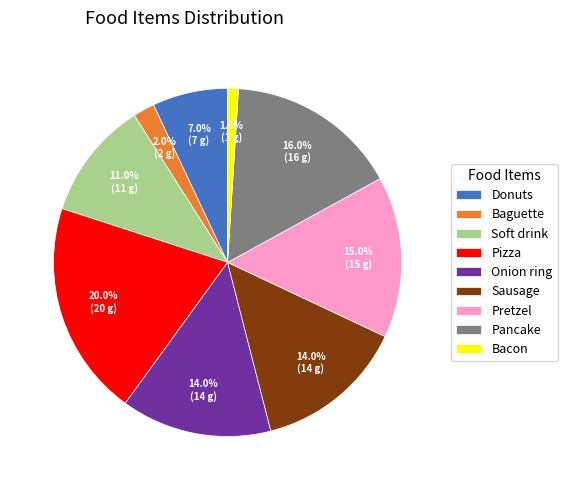

The Baguette slice represents 2% of the pie. True or false?

True